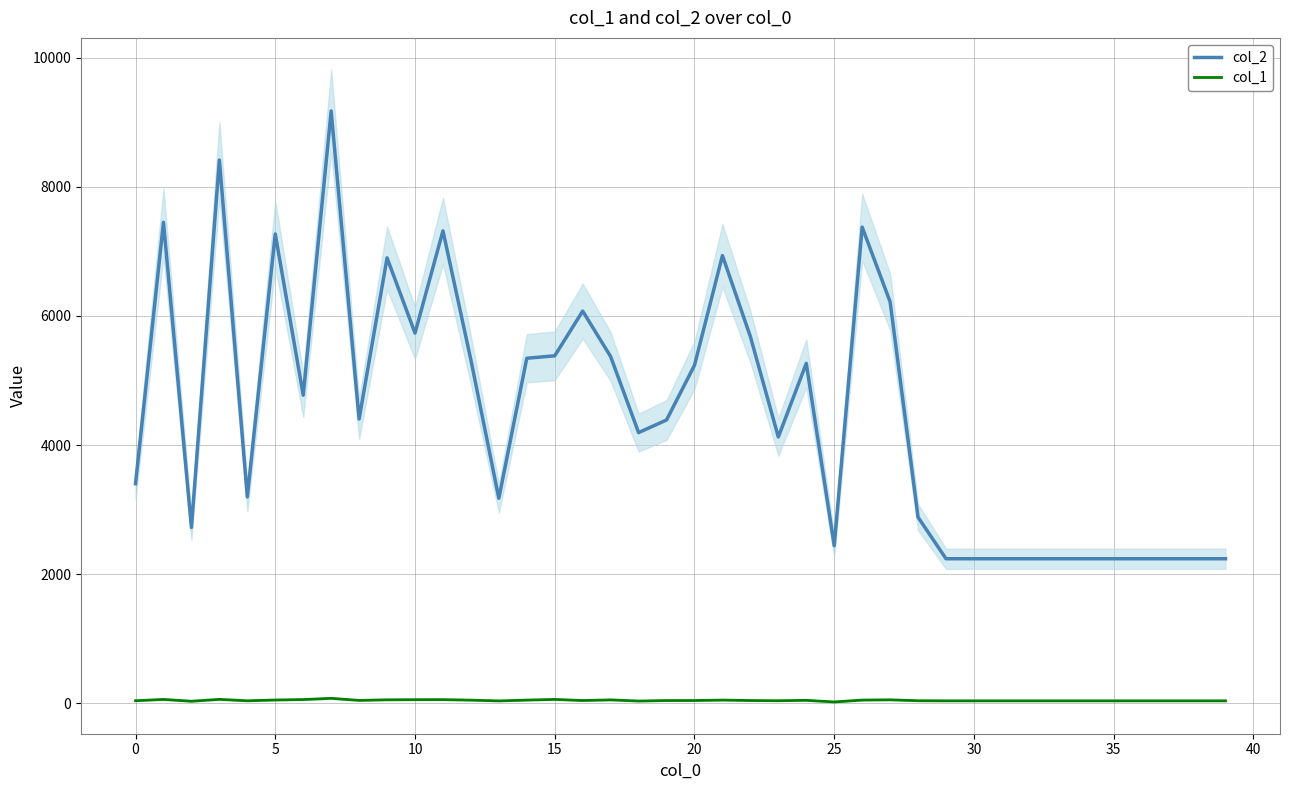

Does the chart display data point markers on the line(s)?

No